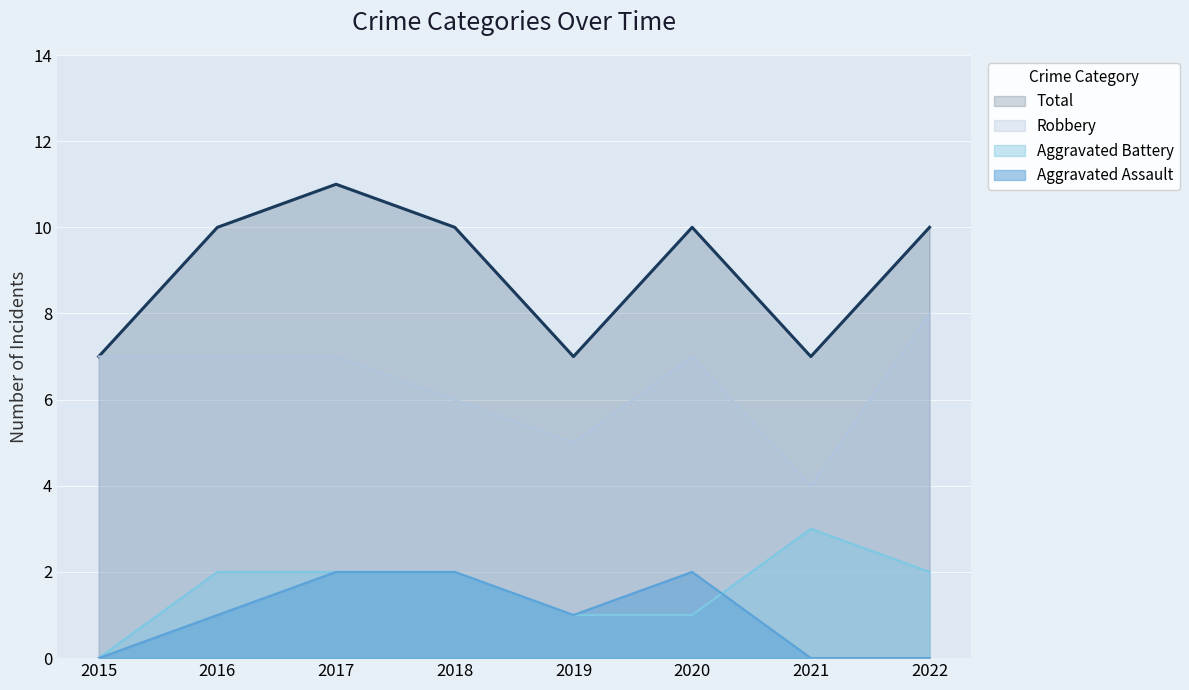

How many data points in Total are above 10?

1